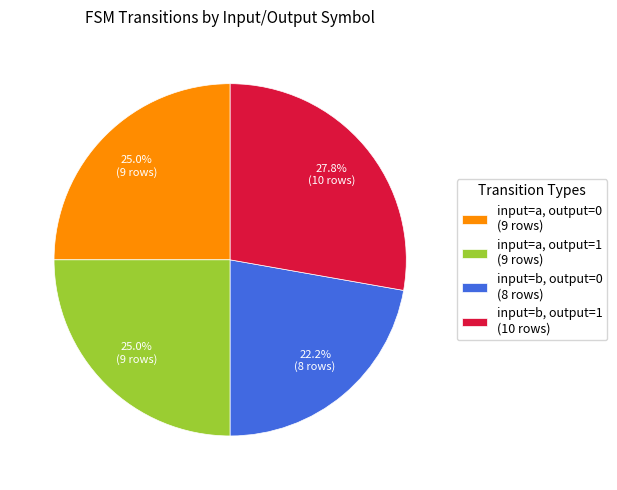

Which slice is the largest?

input=b, output=1 (10 rows)